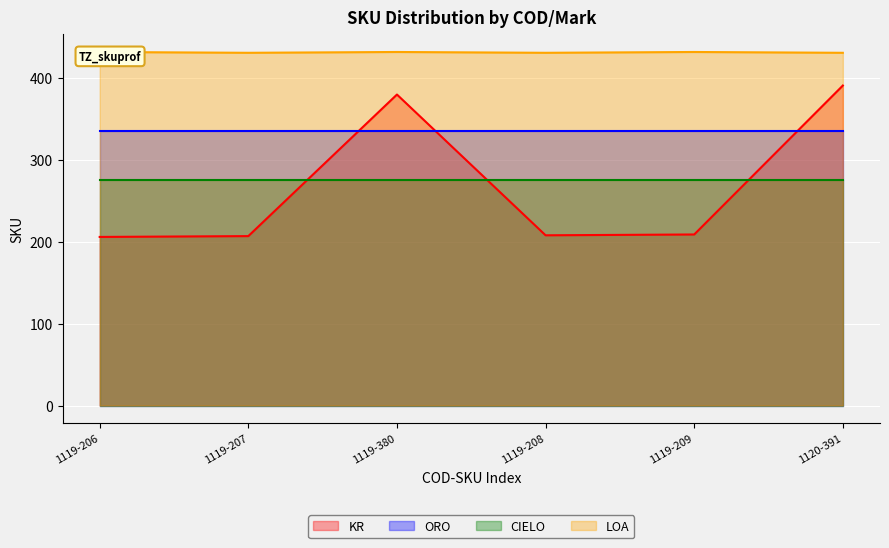

The KR series shows 208 at 1119-208. True or false?

True